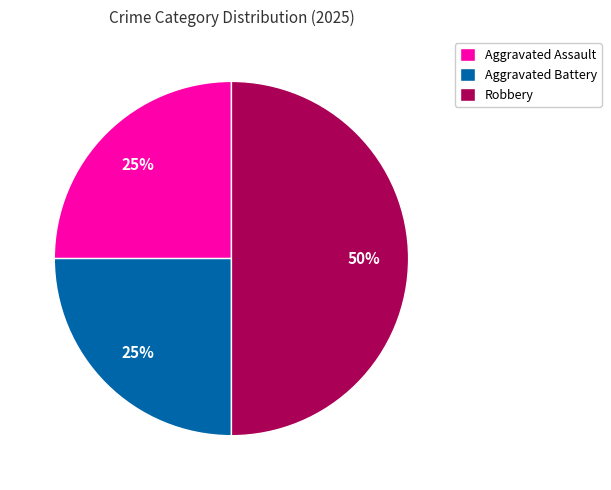

To the nearest percent, what is the difference between the largest and smallest slice percentages?

25%